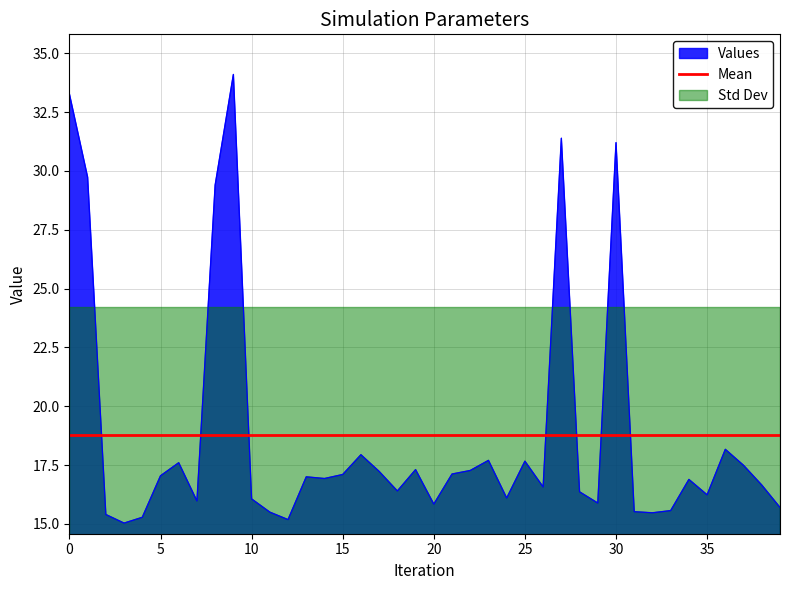

True or false: Values has a value of 3.8 at 10.

False